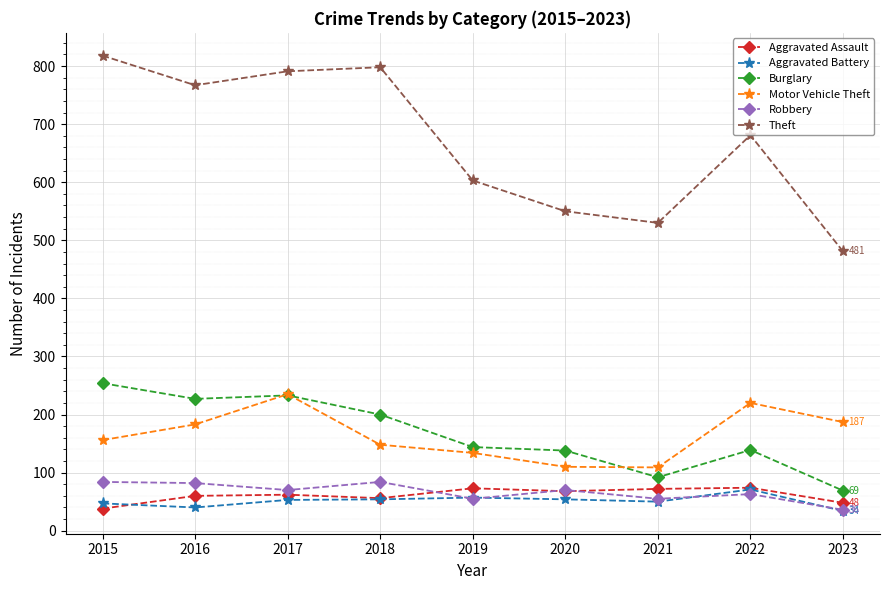

At which label does Theft first exceed 681?

2015